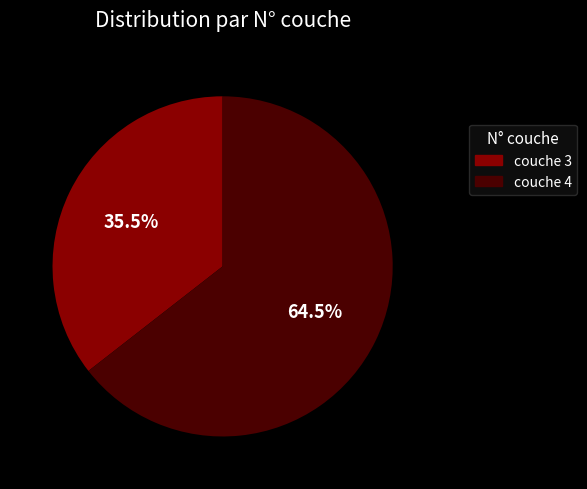

How many segments does this pie chart have?

2